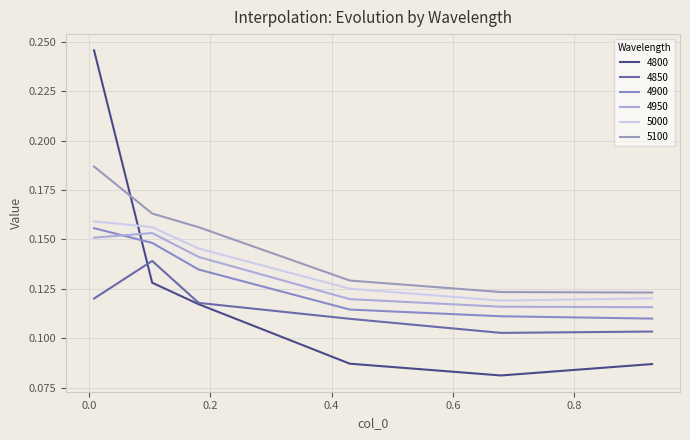

Which series has the largest range (max minus min)?

4800